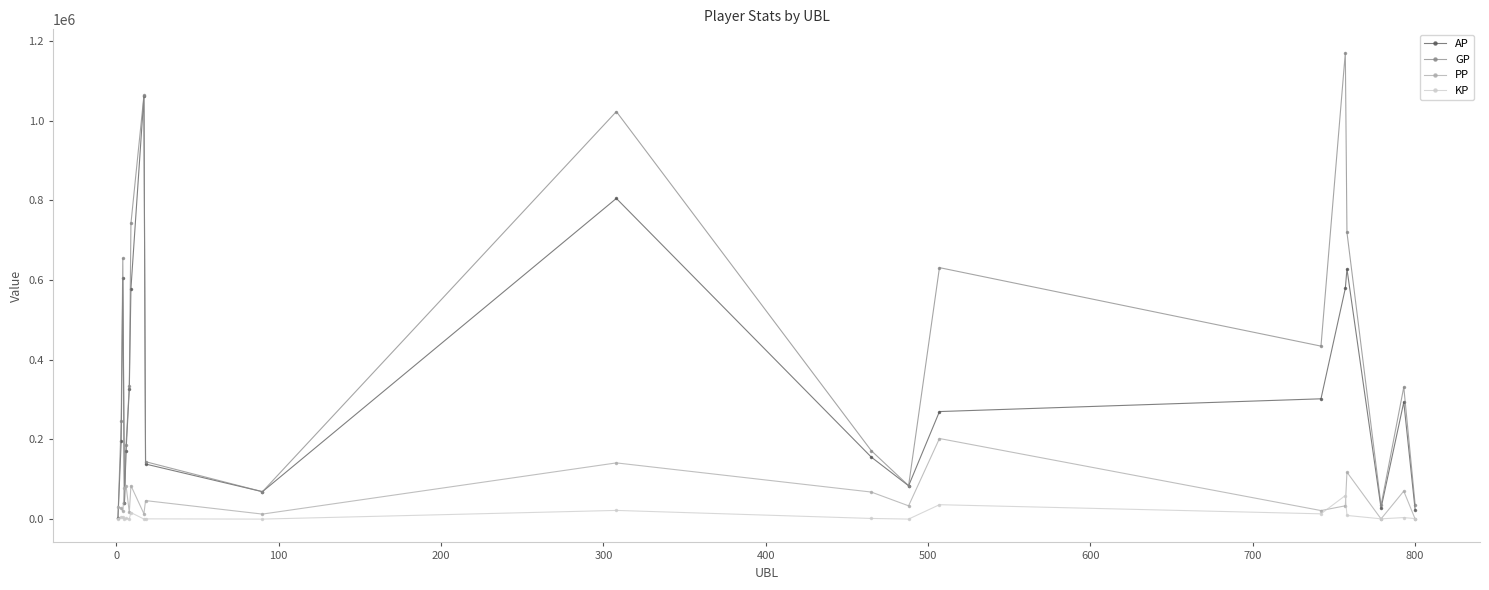

Which series has the largest total across all categories?

GP